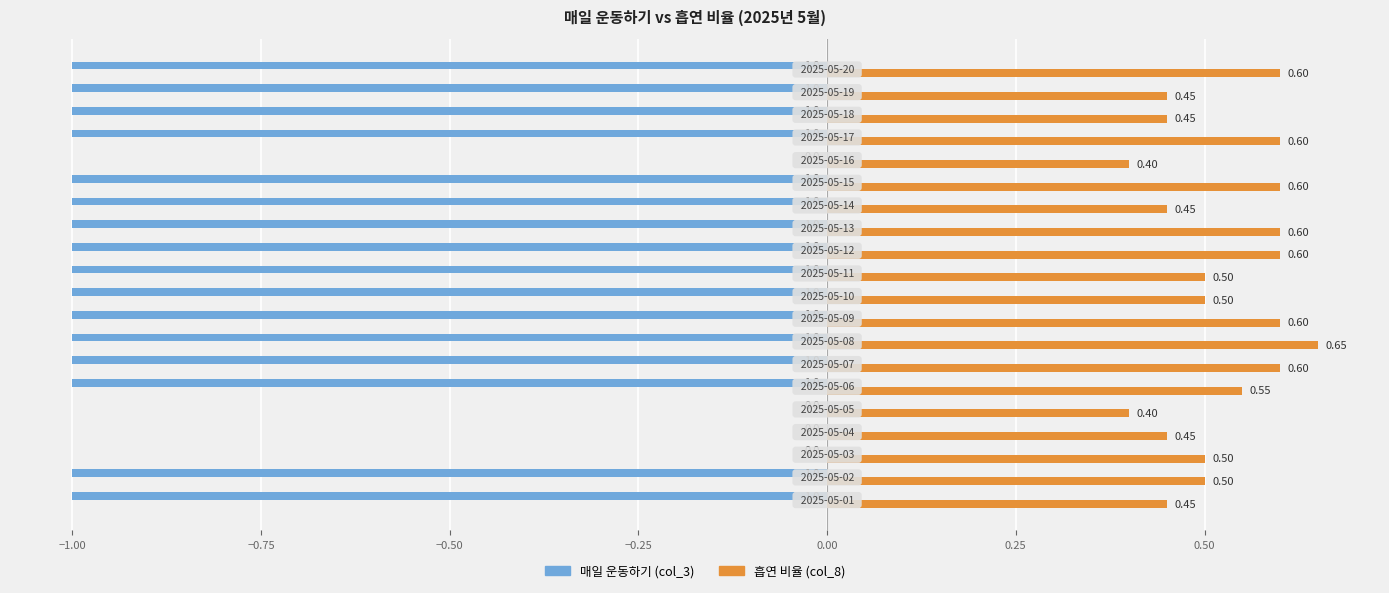

Which series has the largest total across all categories?

흡연 비율 (col_8)